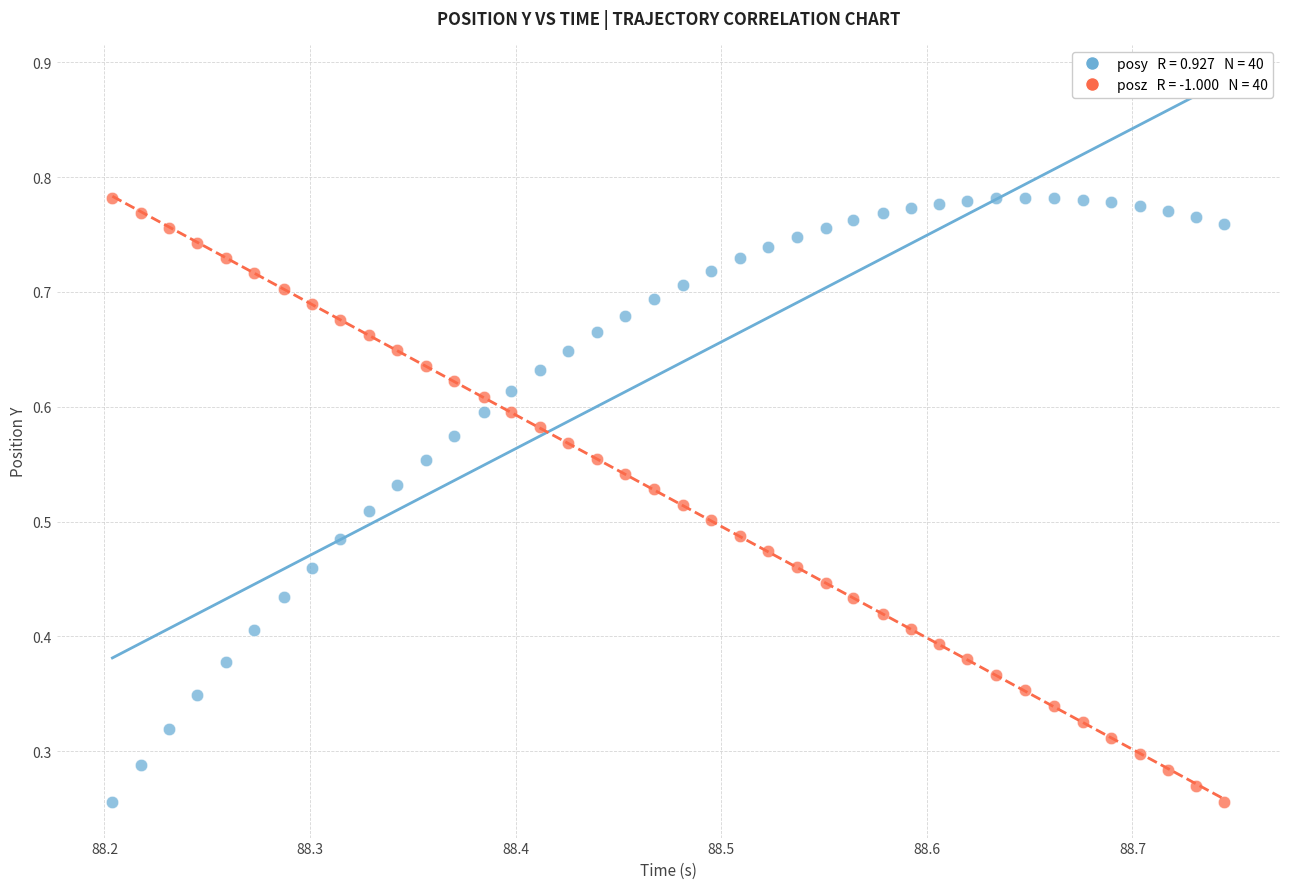

How many data points are displayed?

80